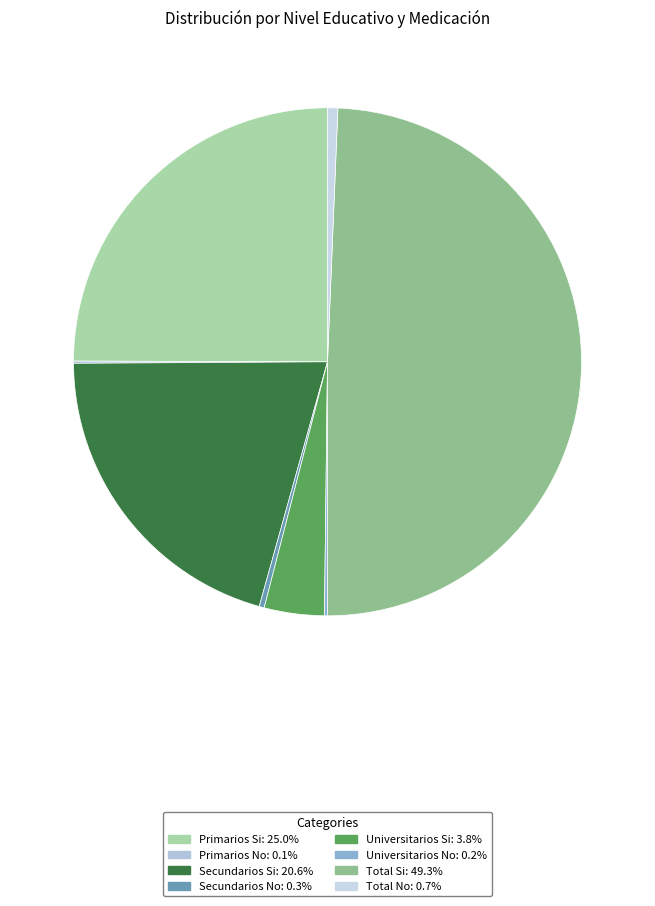

How many slices are in this pie chart?

8